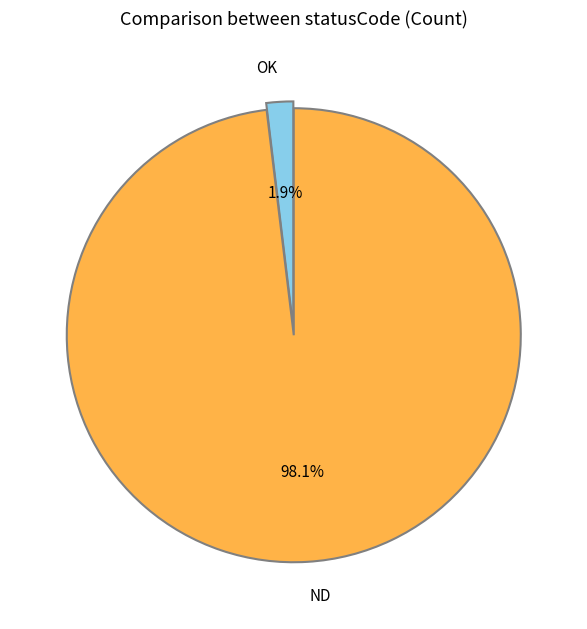

What is the majority slice?

ND